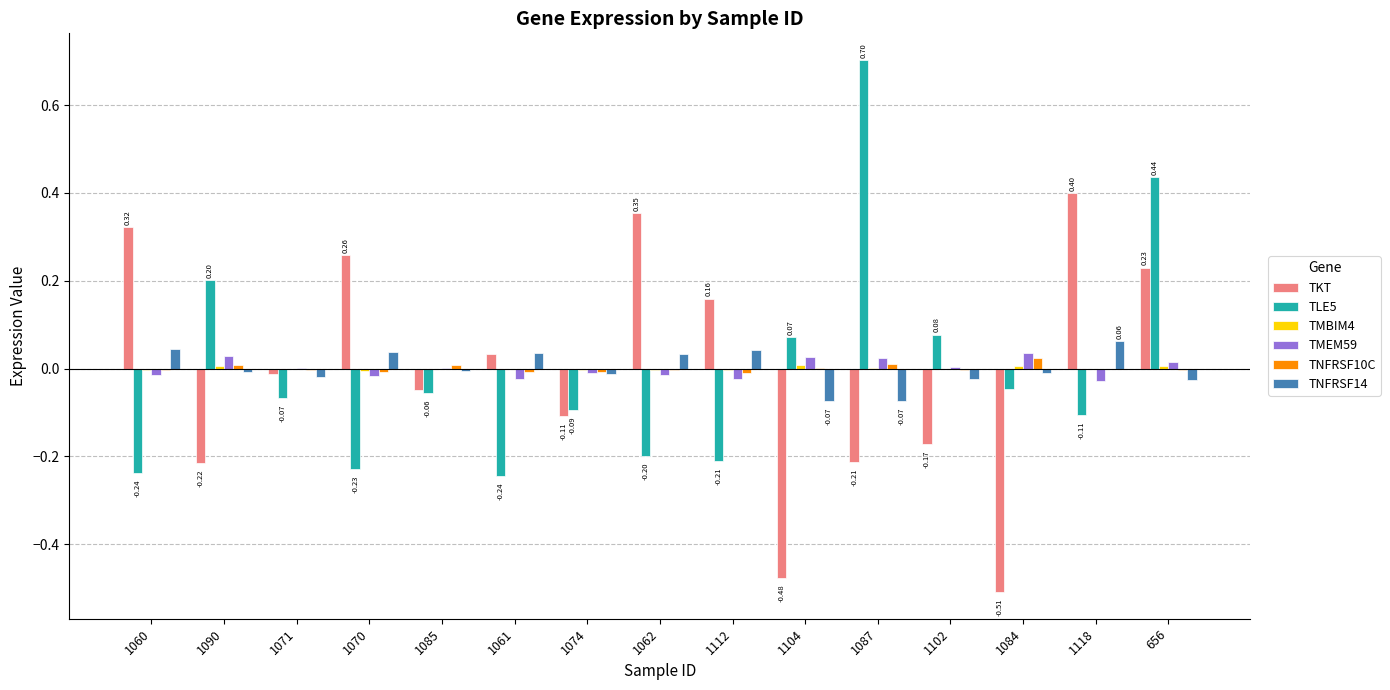

Are the bars grouped side by side (vs. stacked)?

Yes